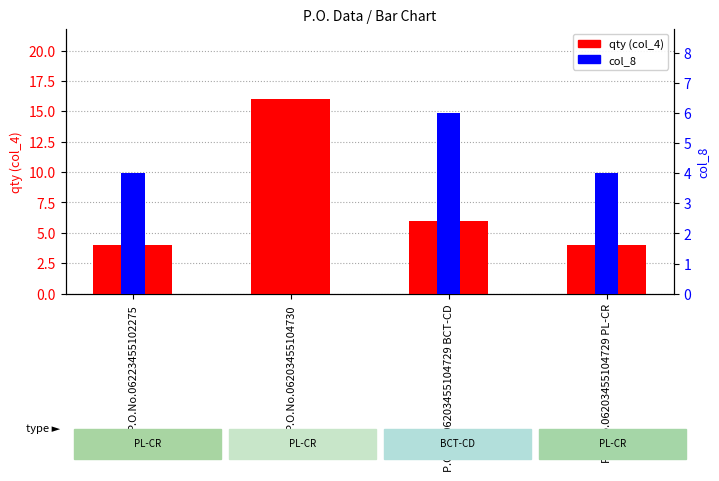

Rank the series by their maximum value, from lowest to highest.

col_8, qty (col_4)